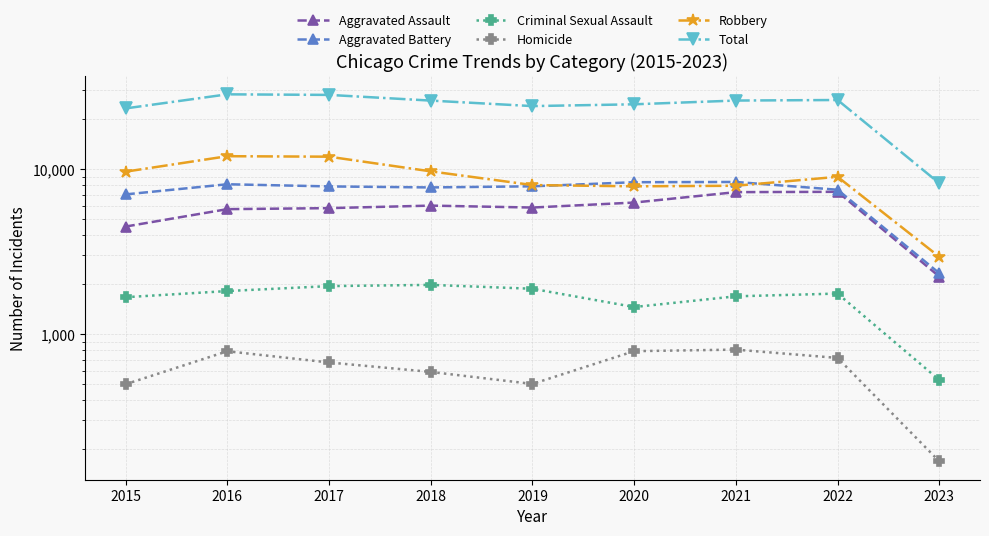

What are all the series names shown in the legend?

Aggravated Assault, Aggravated Battery, Criminal Sexual Assault, Homicide, Robbery, Total